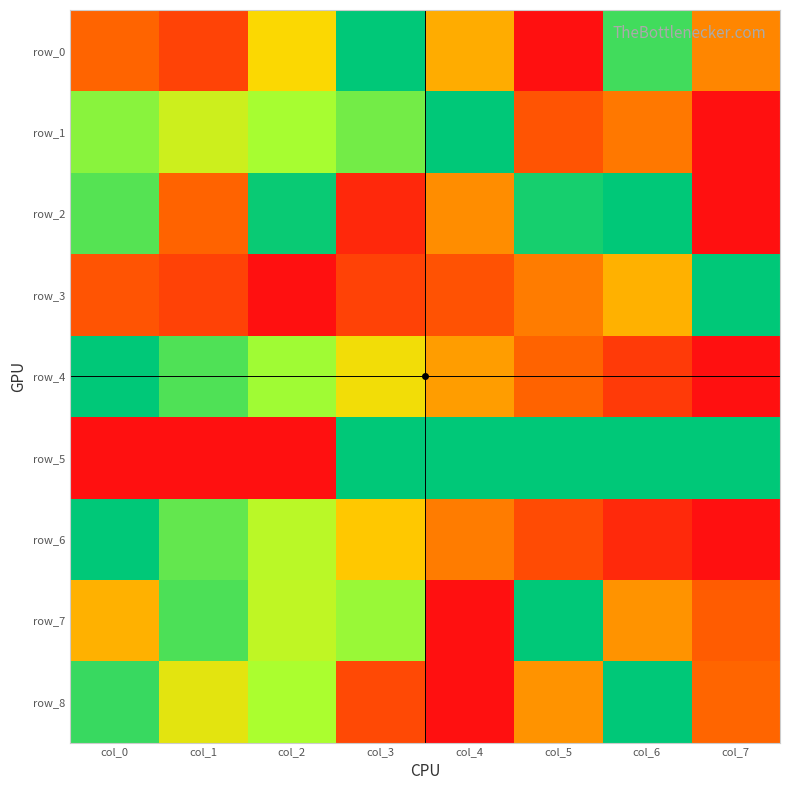

Which category has the highest value in the row_3 series?

col_7